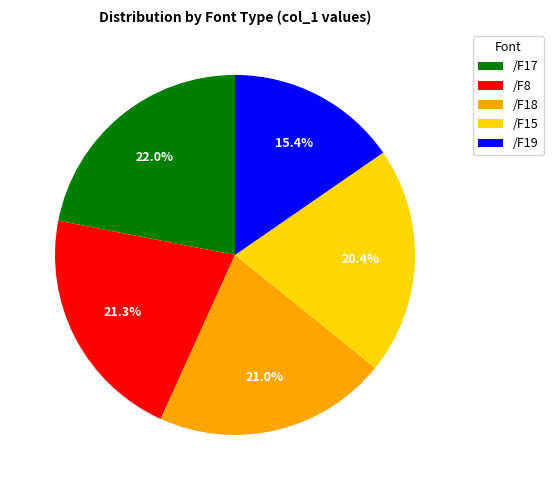

How much of the chart is everything except /F18?

79.0%